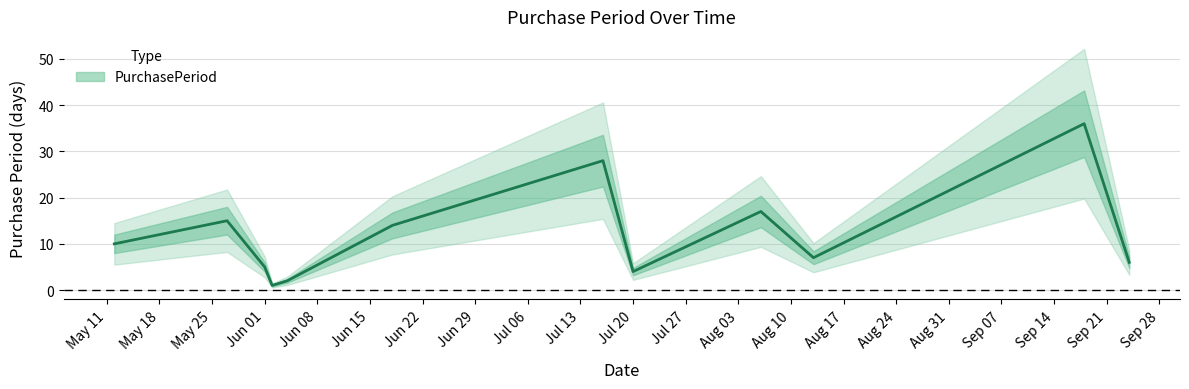

Between 2015-06-01 and 2015-06-18, which is larger?

2015-06-18